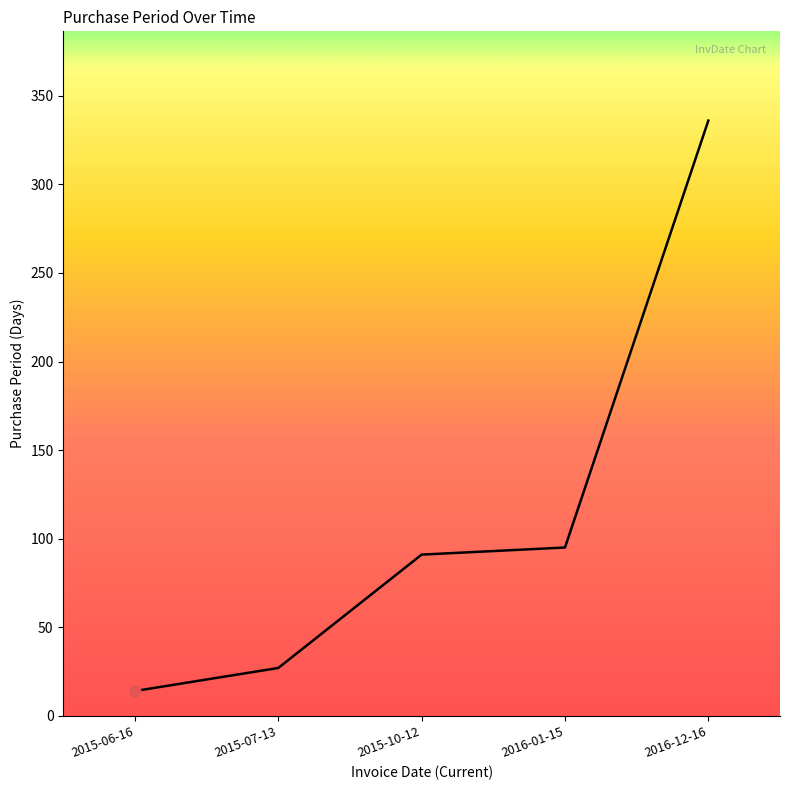

Approximately how many times larger is the value at 2016-01-15 compared to 2015-06-16?

6.8